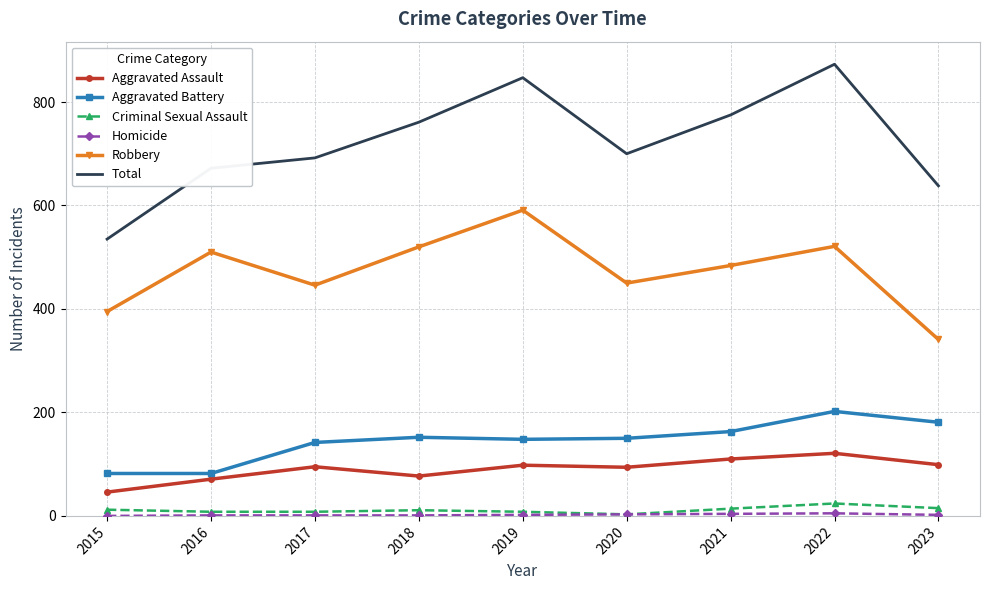

True or false: Aggravated Assault has a value of 33 at 2018.

False